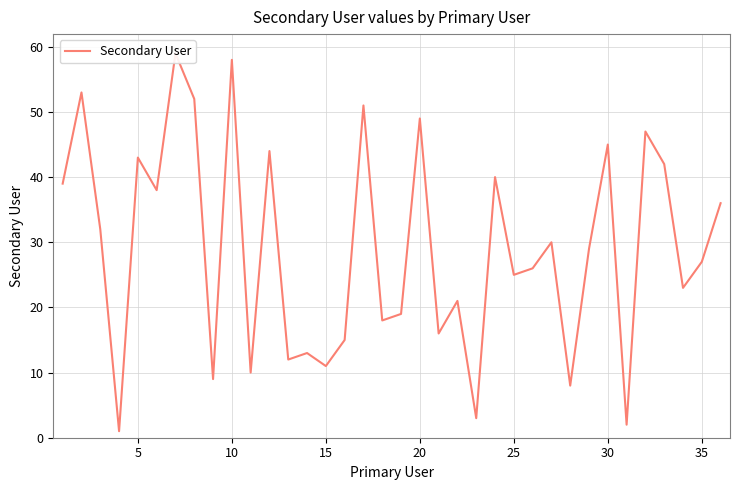

Rank the categories by value from lowest to highest.

15, 30, 22, 27, 40, 10, 14, 12, 13, 15, 20, 17, 18, 21, 33, 24, 25, 34, 28, 26, 10, 35, 25, 0, 23, 32, 20, 11, 29, 31, 19, 16, 35, 5, 9, 30